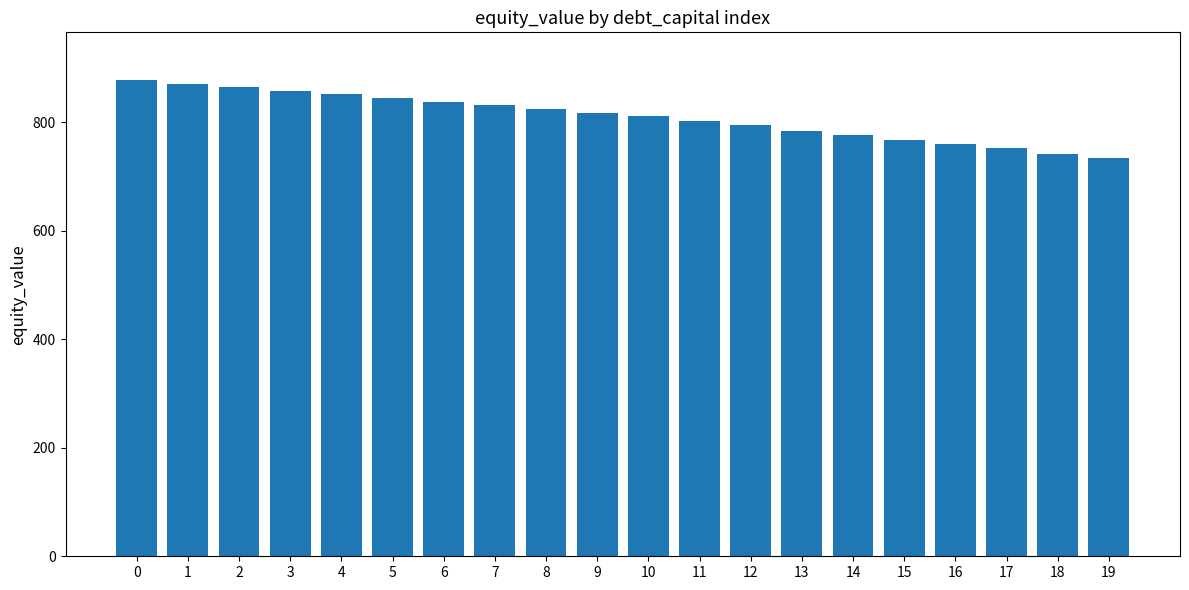

What is the sum of all values?

16203.7